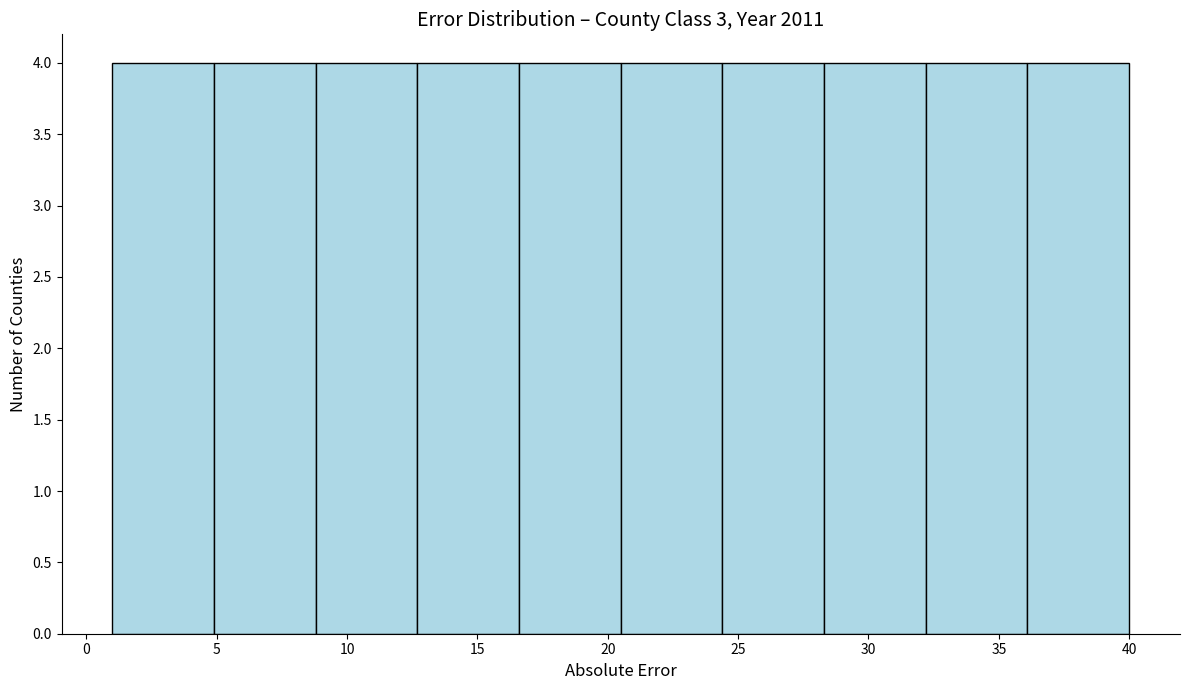

What is the height of the bar covering 1.0 to 4.9 on the x-axis? Neither the bar edges nor the heights are printed on the chart, so give them approximately, as read against the axes.

4